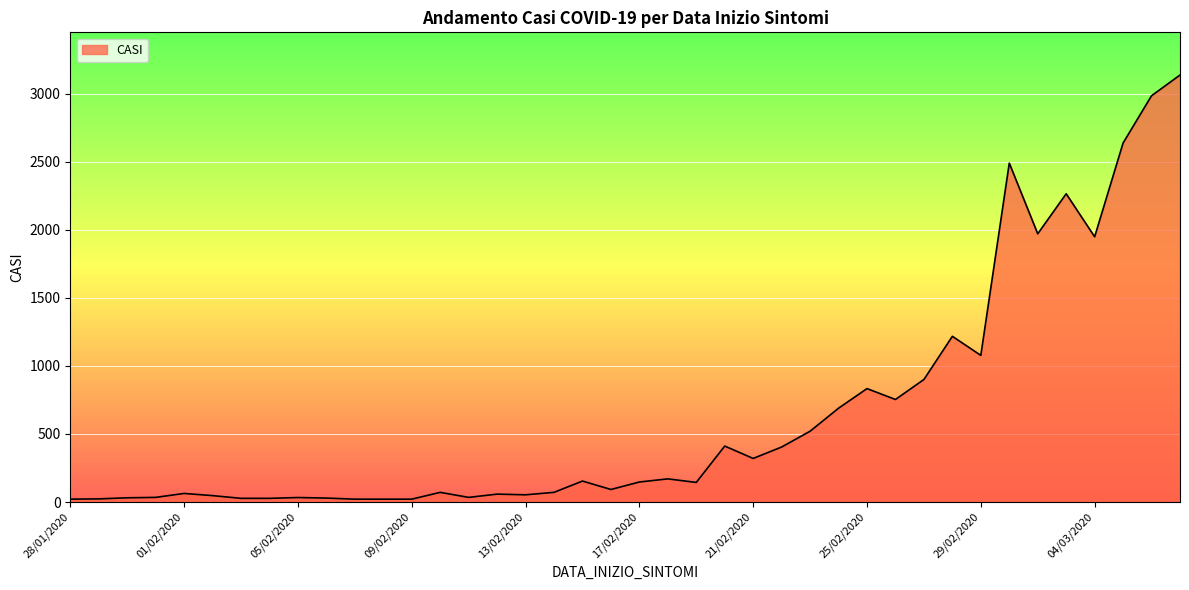

What is the maximum value shown in the chart?

3136